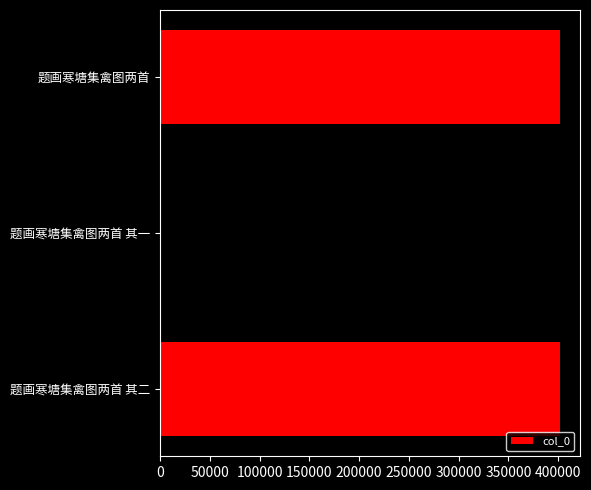

Approximately how many times larger is the value at 题画寒塘集禽图两首 其二 compared to 题画寒塘集禽图两首?

1.0